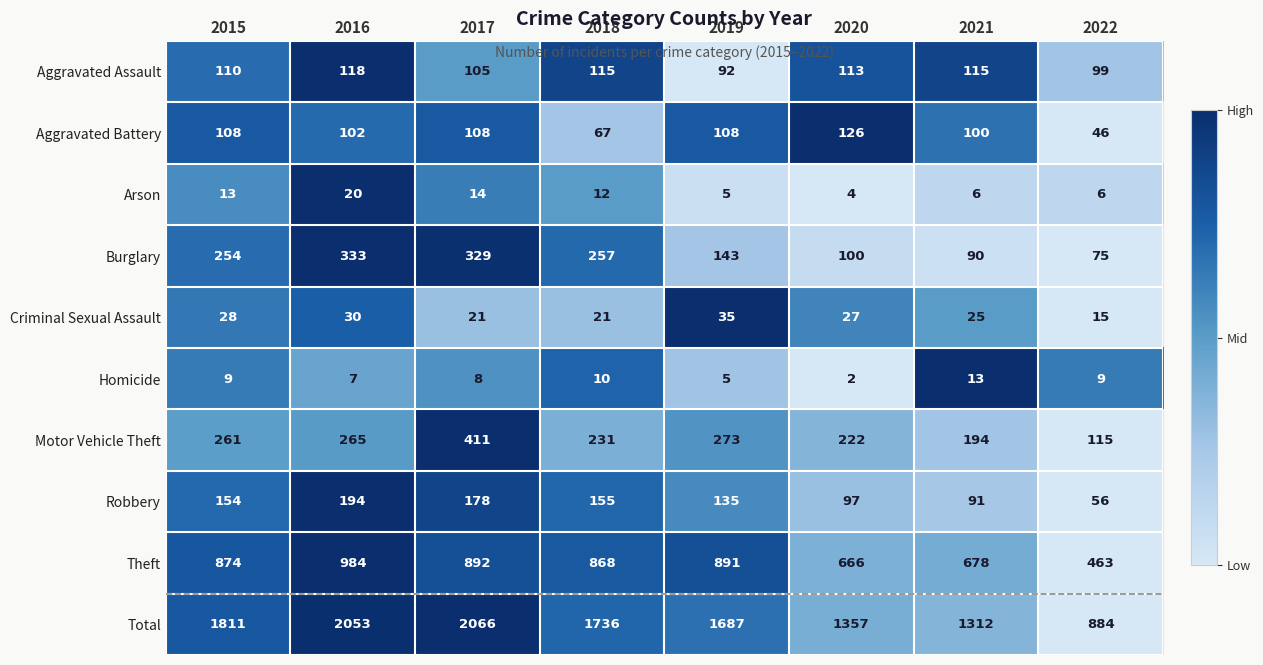

What is the sum of the Arson values at 2020 and 2018?

16